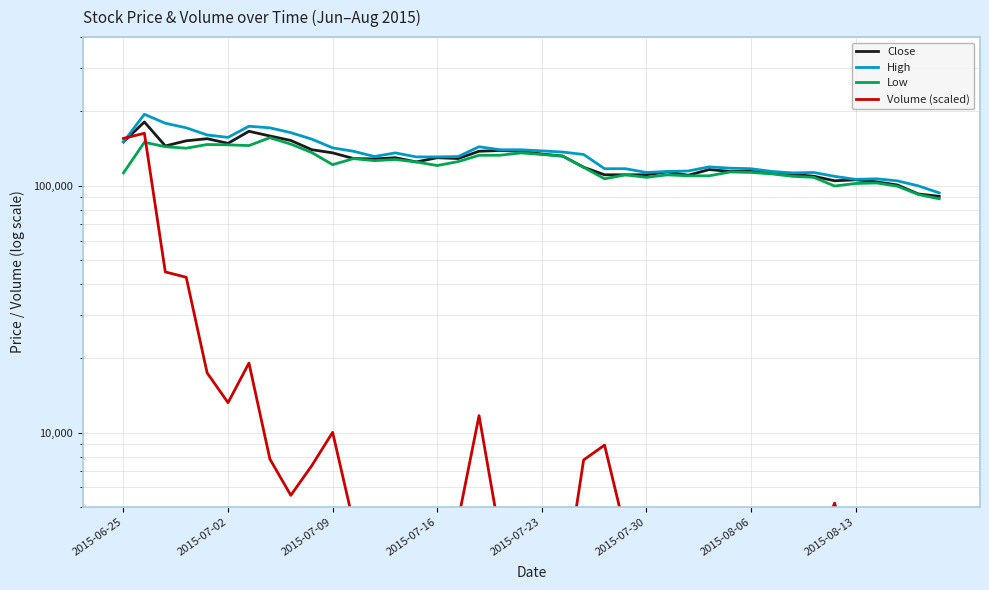

List the series in order of their peak value, highest first.

High, Close, Volume (scaled), Low